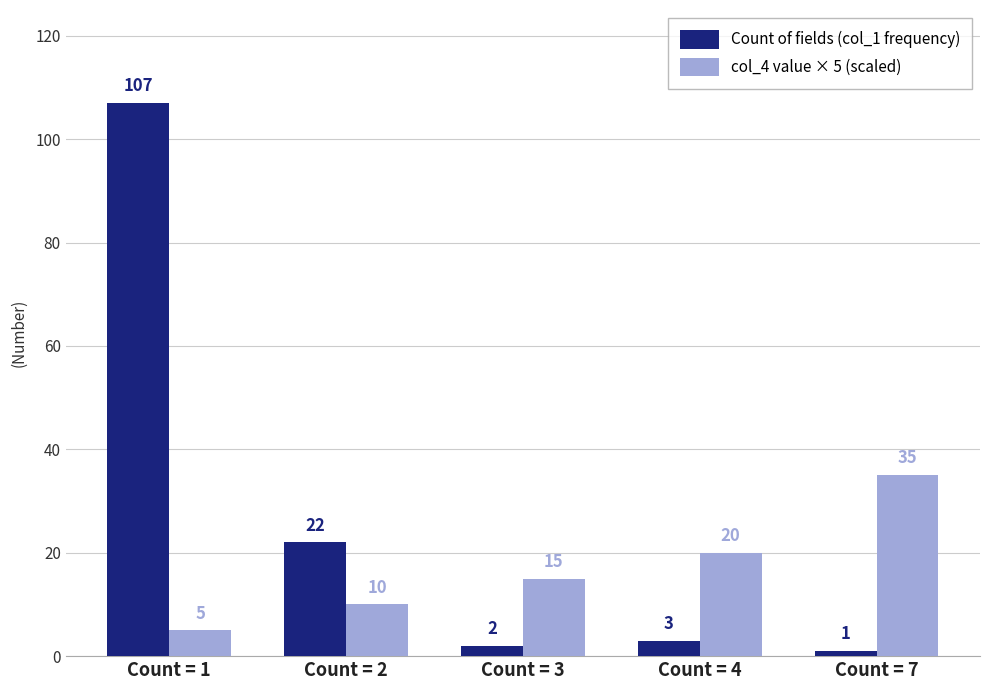

Which series has the largest range (max minus min)?

Count of fields (col_1 frequency)